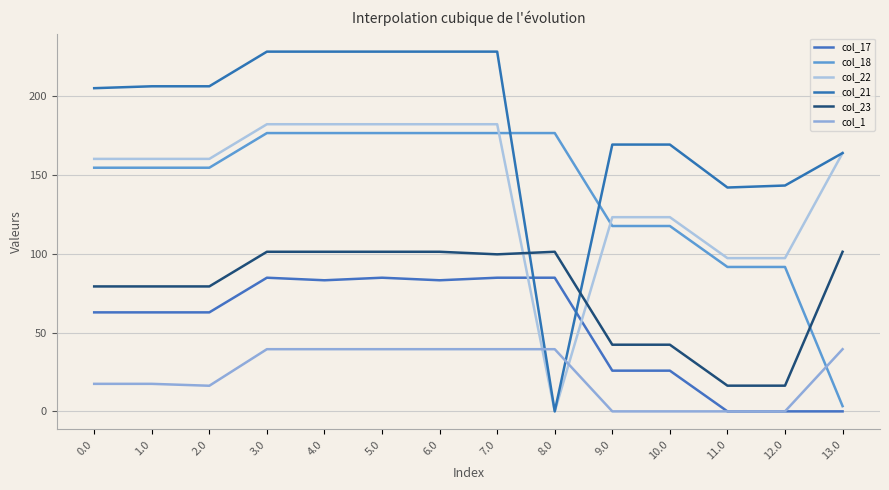

True or false: col_18 and col_23 intersect in this chart.

True